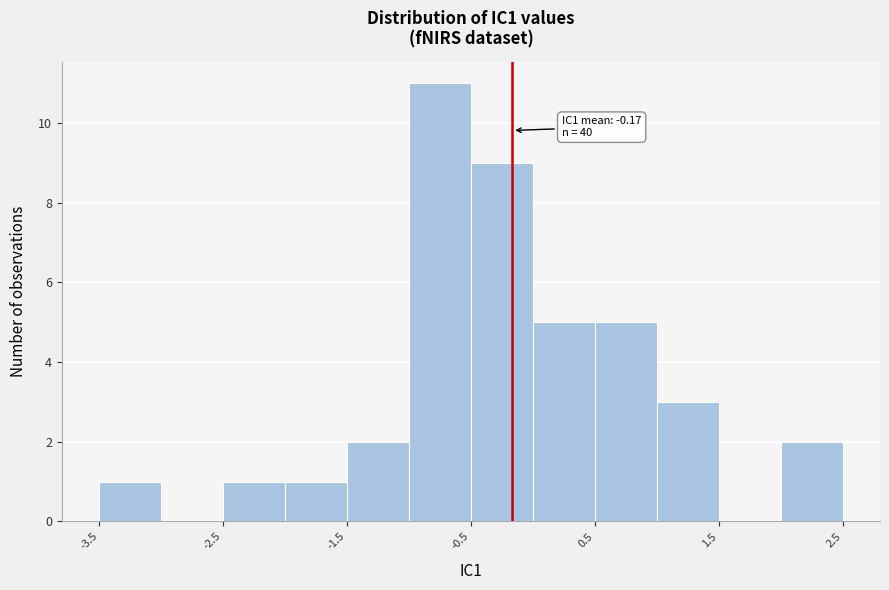

Which range on the x-axis has the tallest bar?

-1.0 to -0.5